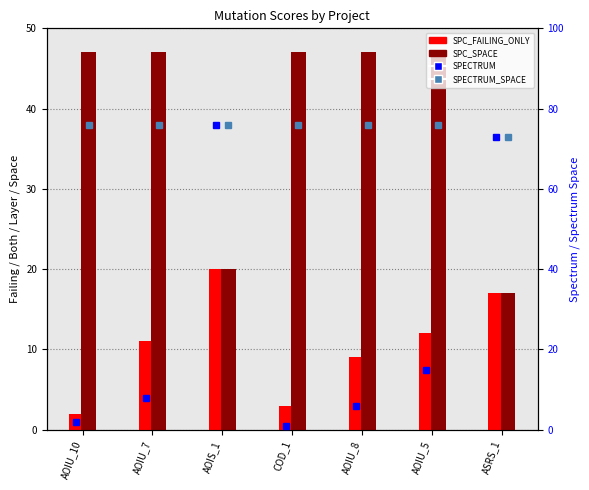

The SPC_FAILING_ONLY series shows 2 at AOIU_10. True or false?

True